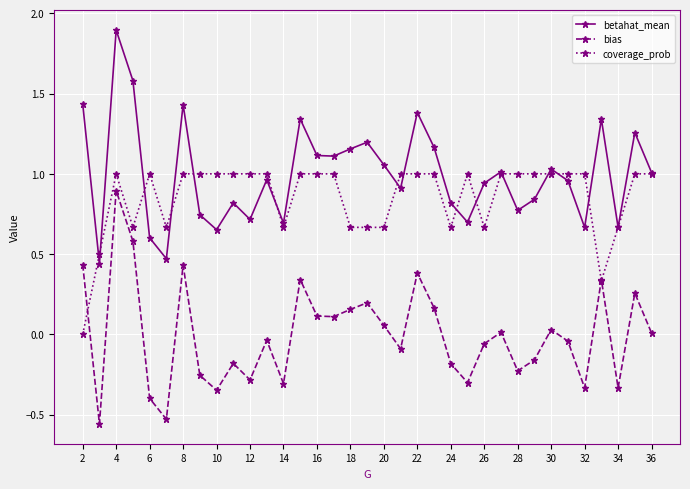

True or false: coverage_prob has more than 1 points higher than both neighbors.

True